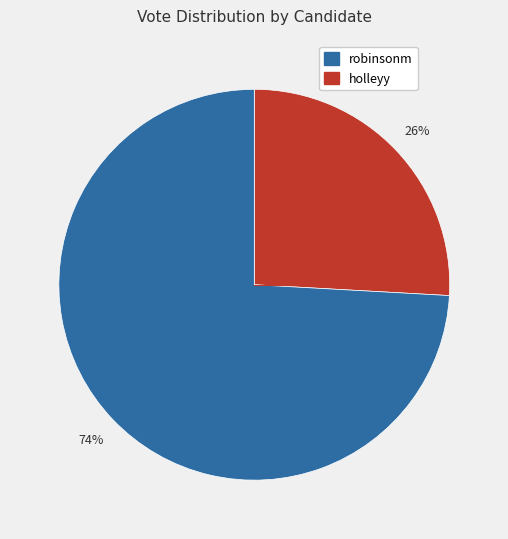

Does any single category account for the majority?

Yes